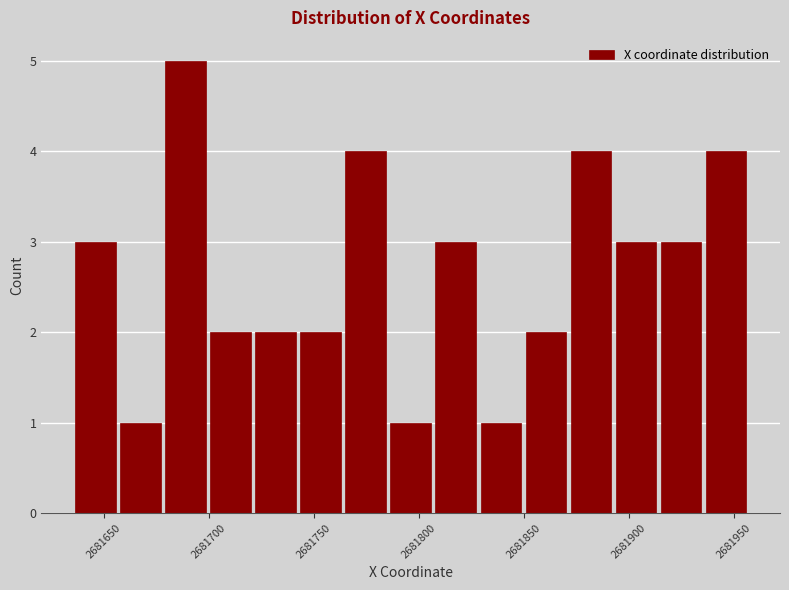

What is the height of the bar covering 2681805 to 2681830 on the x-axis? Neither the bar edges nor the heights are printed on the chart, so give them approximately, as read against the axes.

3